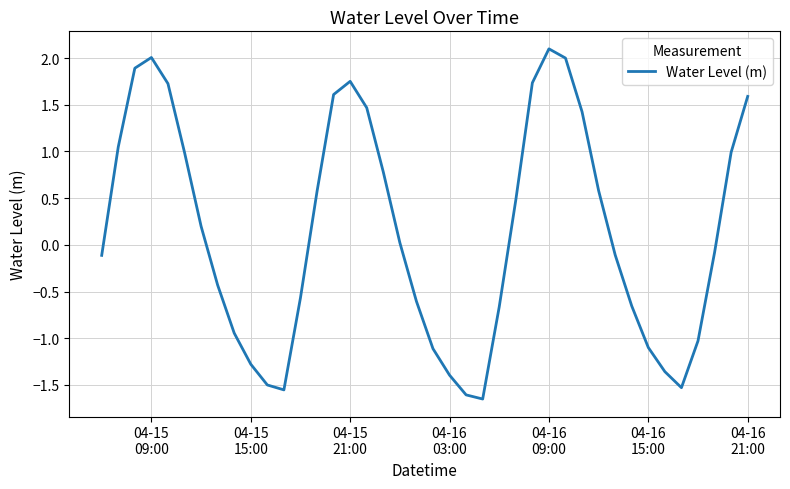

What is the maximum value shown in the chart?

2.1